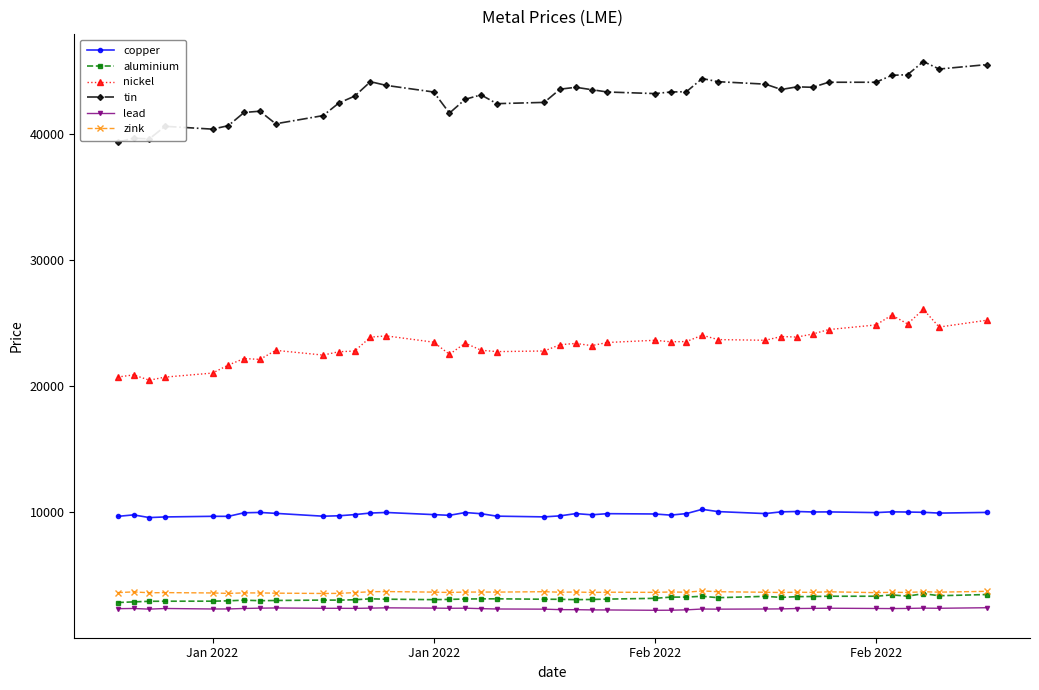

What is the value of the lead point at the 12th from the left?

2352.0